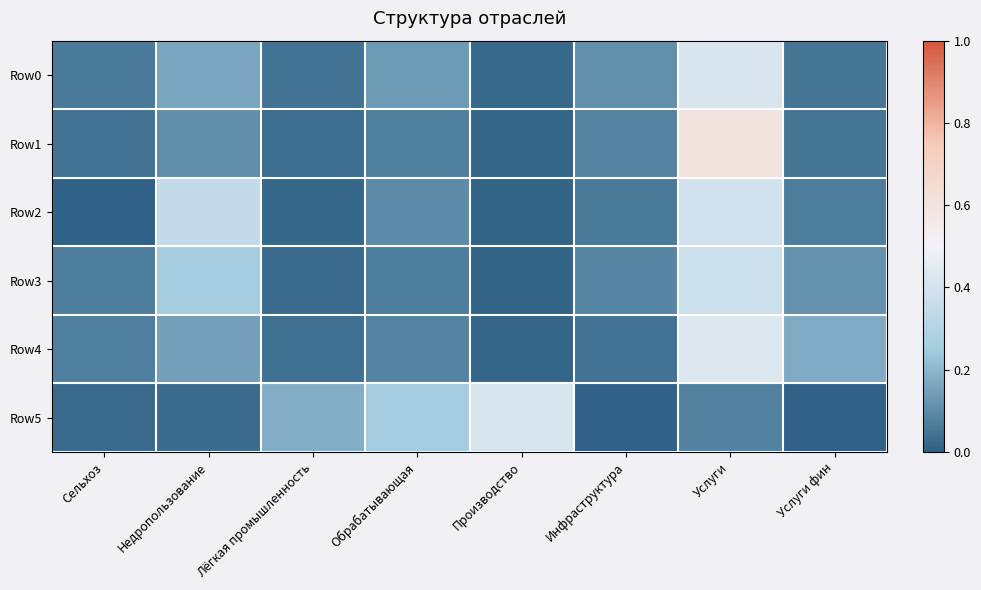

Count the number of categories in the chart.

8